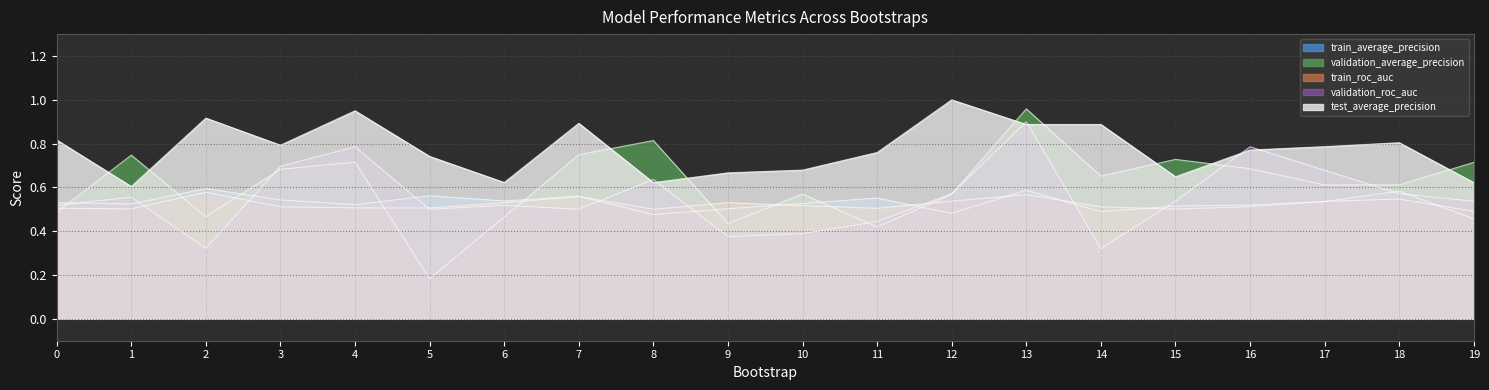

Where is validation_average_precision nearest to the value 0?

5